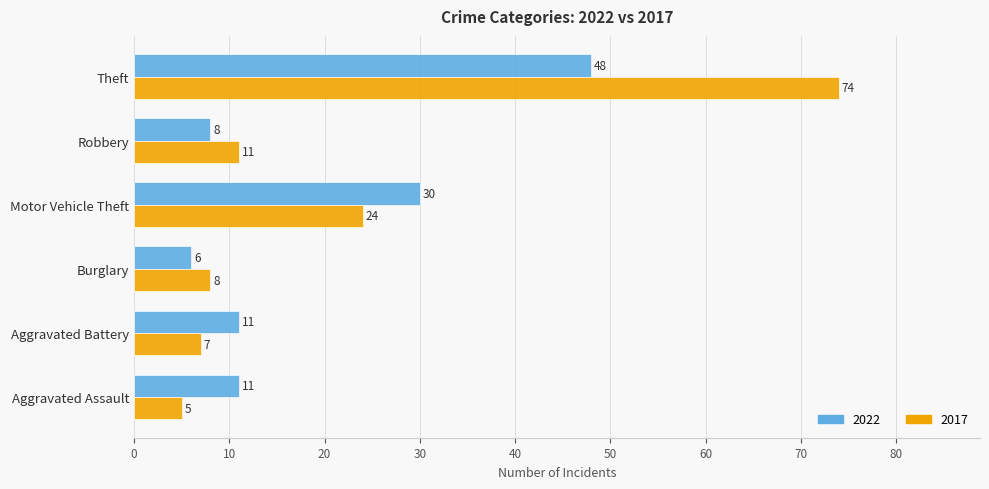

Read the 2022 value at Motor Vehicle Theft.

30